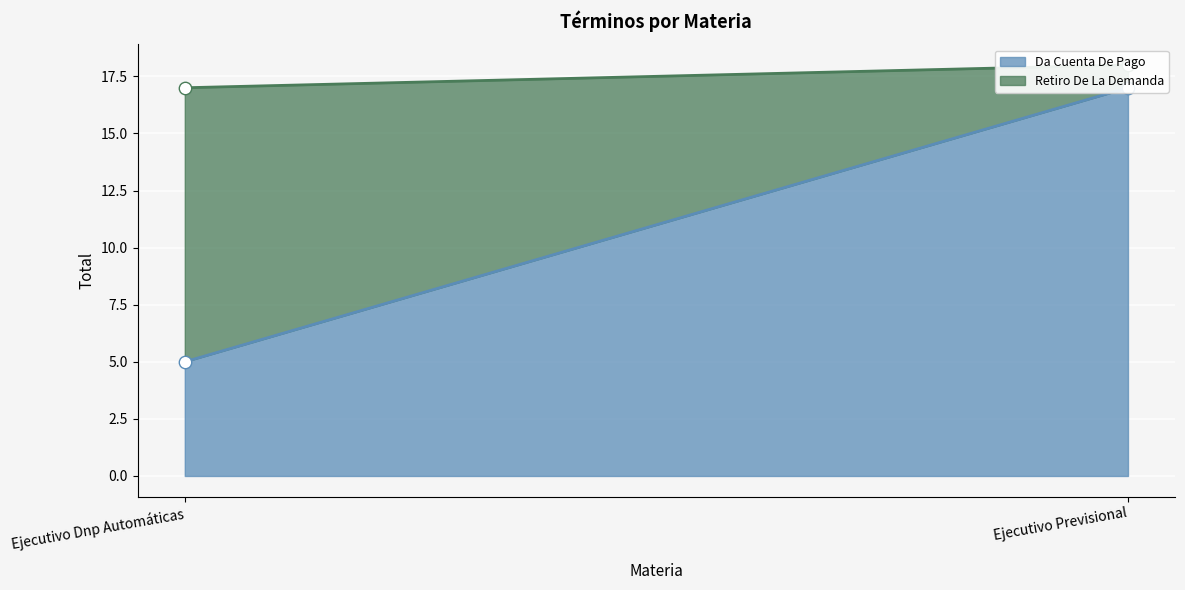

Which series contains the highest Y value?

Da Cuenta De Pago